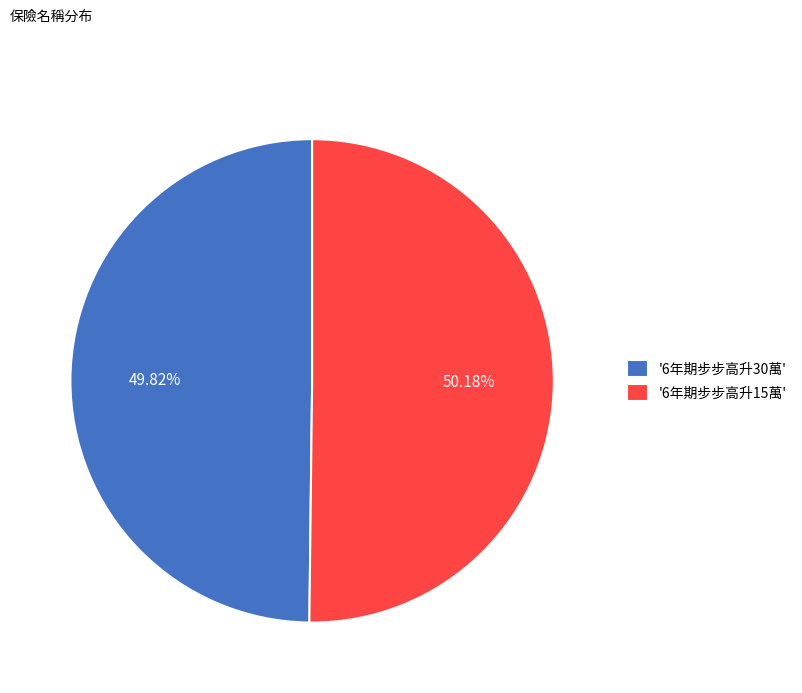

To the nearest percent, what is the average slice percentage?

50%